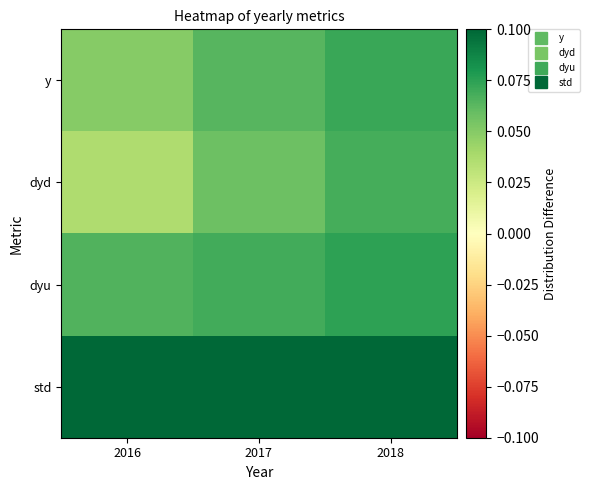

Reading left to right, list all the values displayed in this chart.

y: 2016=0.0	2017=0.1	2018=0.1
dyd: 2016=0.0	2017=0.1	2018=0.1
dyu: 2016=0.1	2017=0.1	2018=0.1
std: 2016=0.3	2017=0.3	2018=0.3